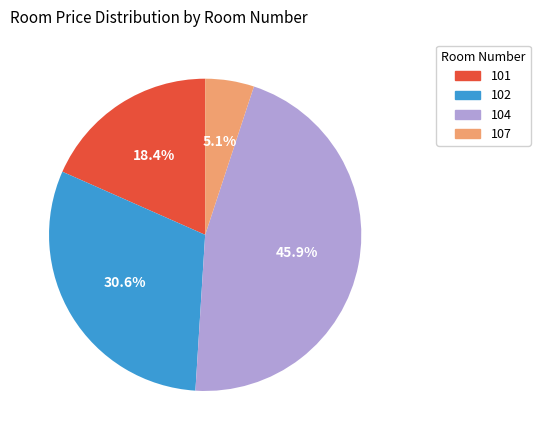

Is 107 the majority of the pie?

No